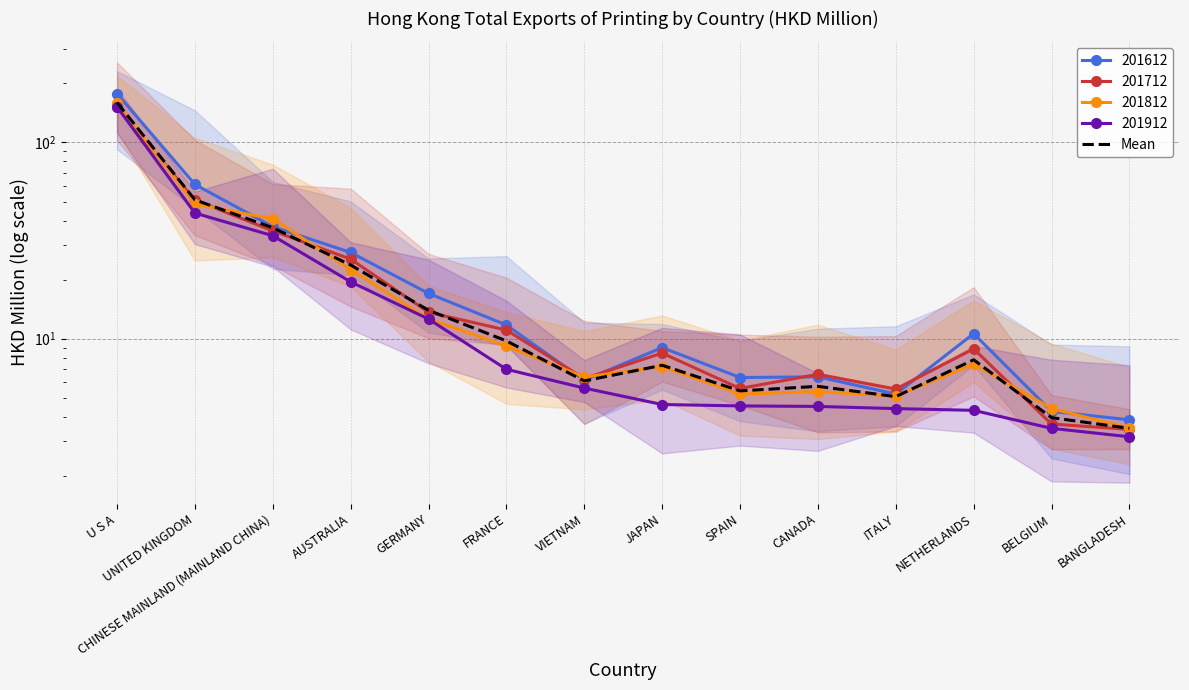

Reading left to right, what are all the values shown in this chart?

159.8	51.0	36.7	23.7	14.0	9.7	6.1	7.3	5.4	5.7	5.1	7.8	4.0	3.5